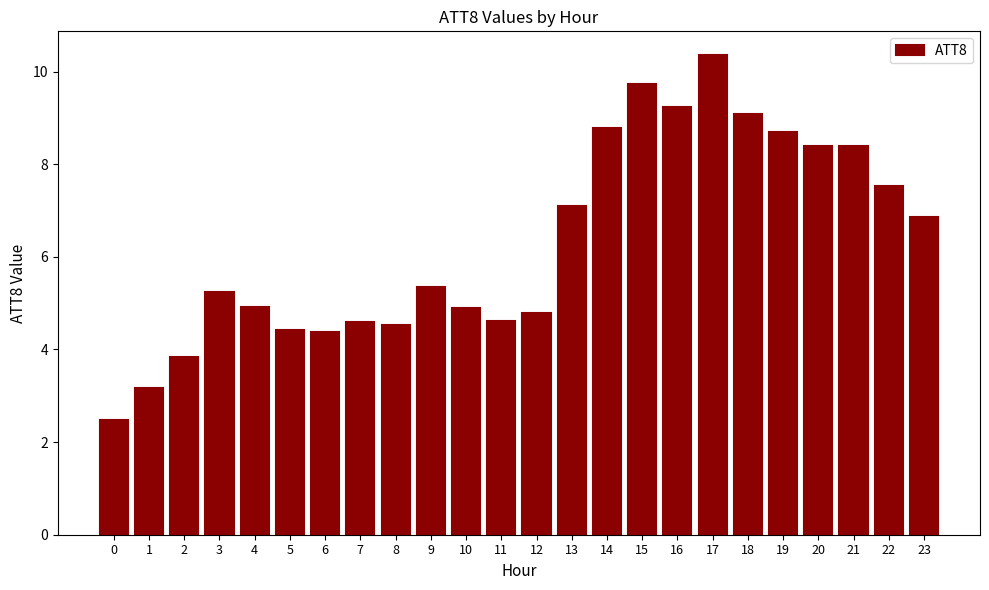

Does the chart contain any negative values?

No